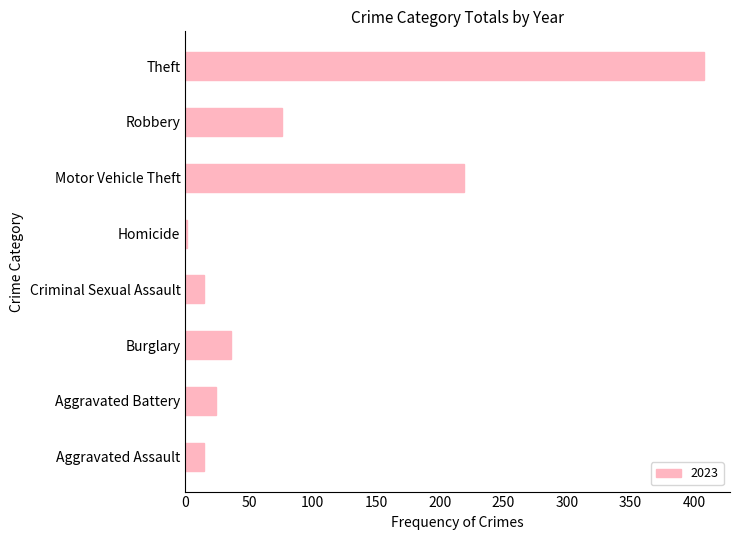

Is it true that the value at Burglary is 57?

False